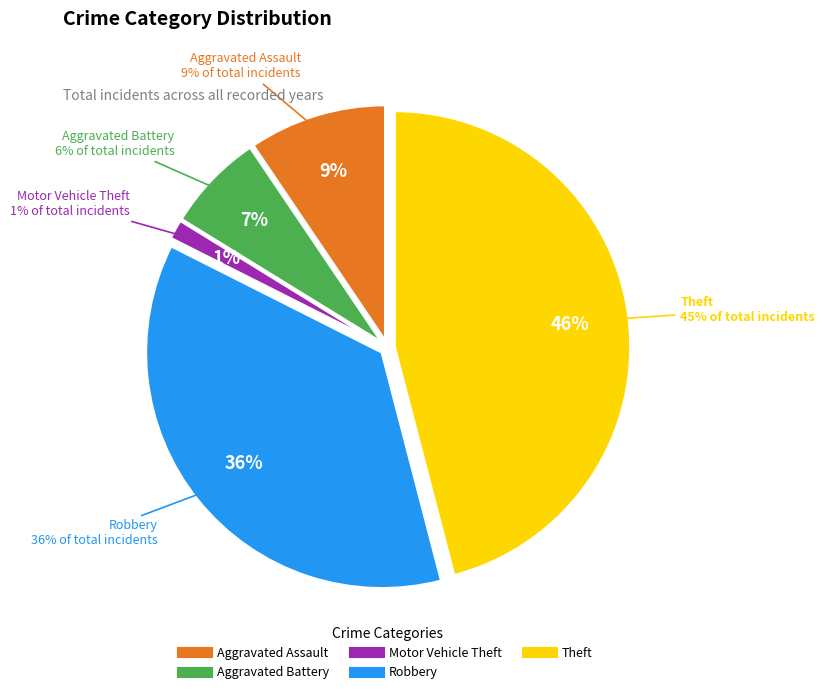

Approximately how many times larger is the value at Theft compared to Motor Vehicle Theft?

34.0